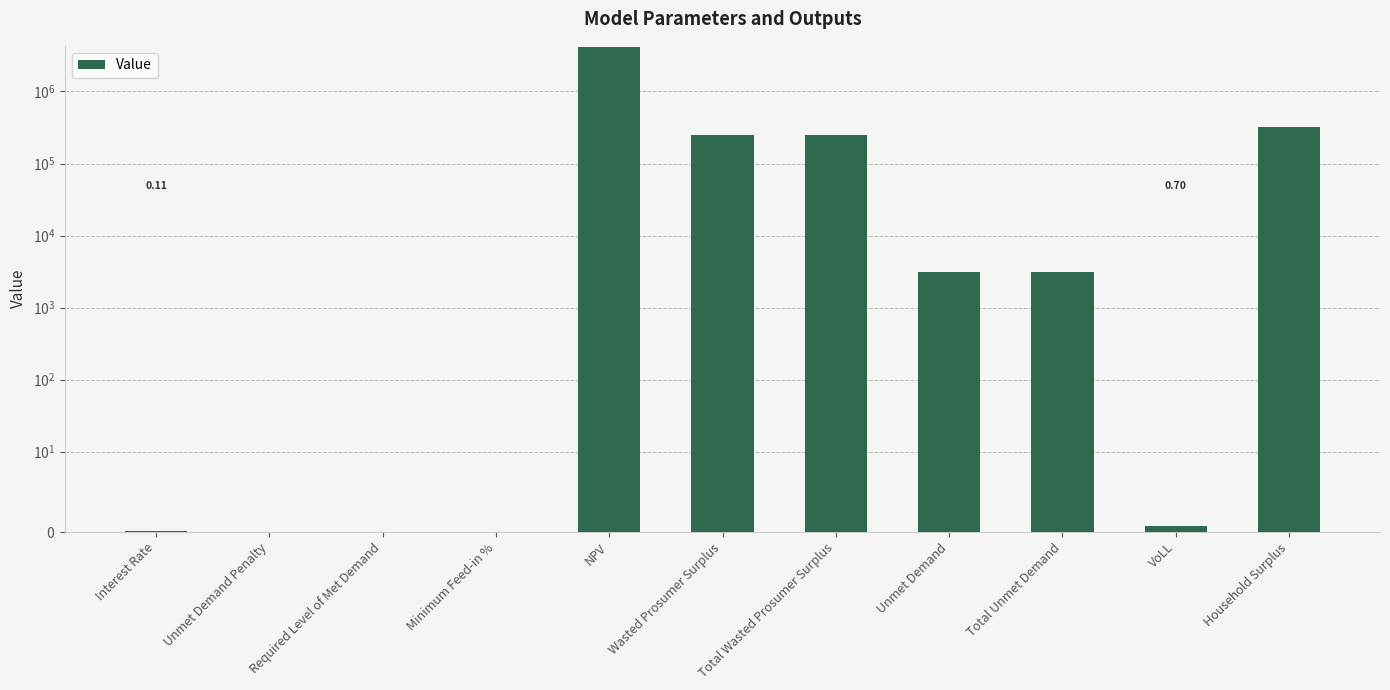

True or false: the data shows 0.0 at Unmet Demand Penalty.

True